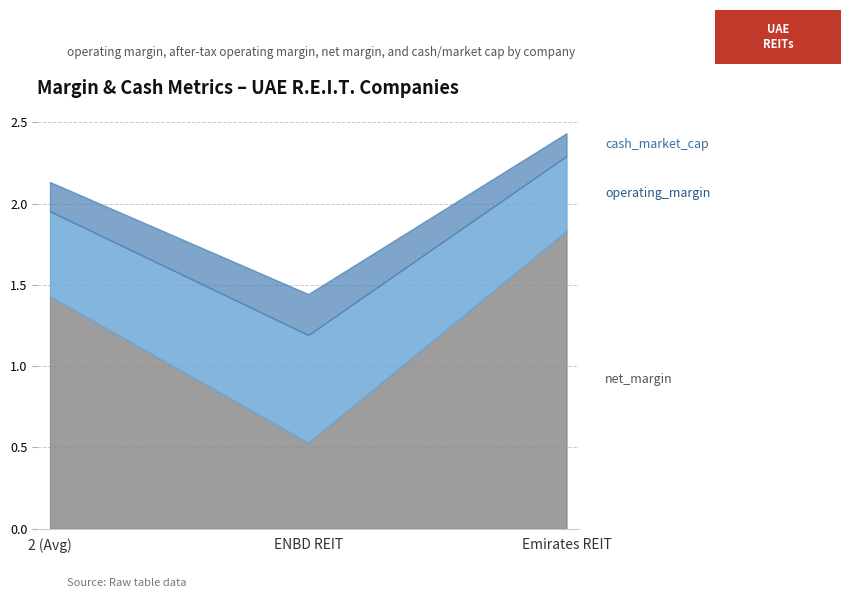

True or false: operating_margin has a value of 0.8 at 2 (Avg).

False